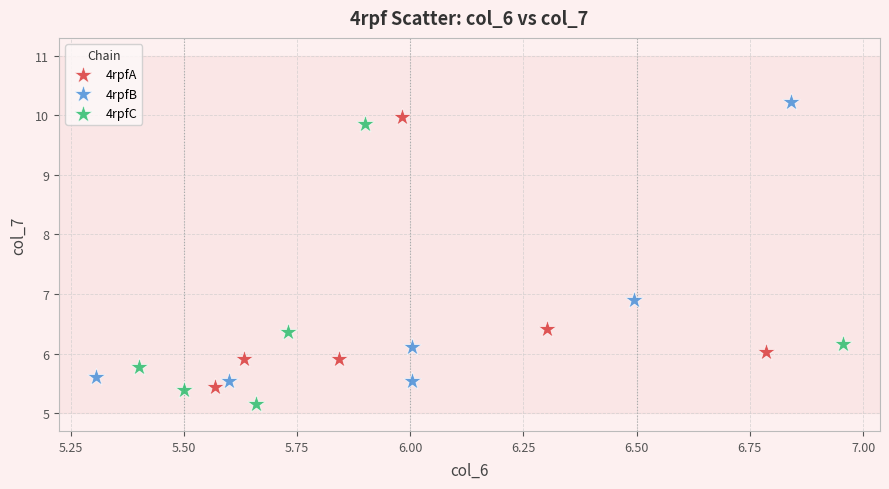

What are all the series names shown in the legend?

4rpfA, 4rpfB, 4rpfC